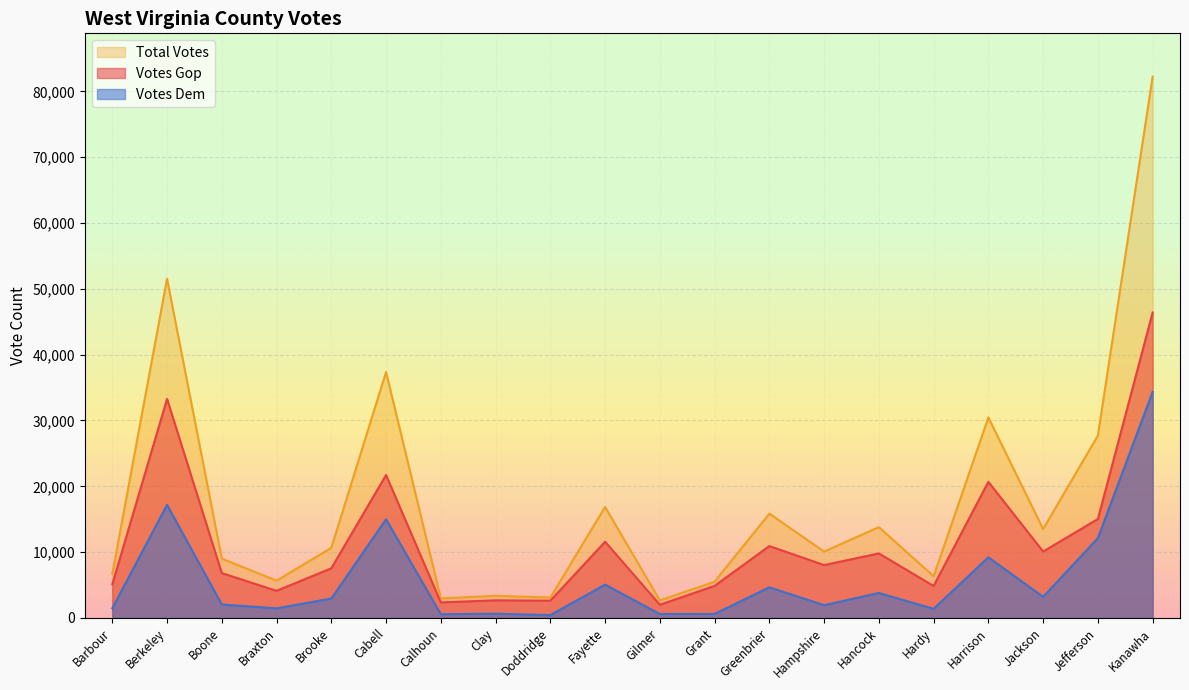

What is the difference between the maximum and minimum values in the votes_dem series?

33909